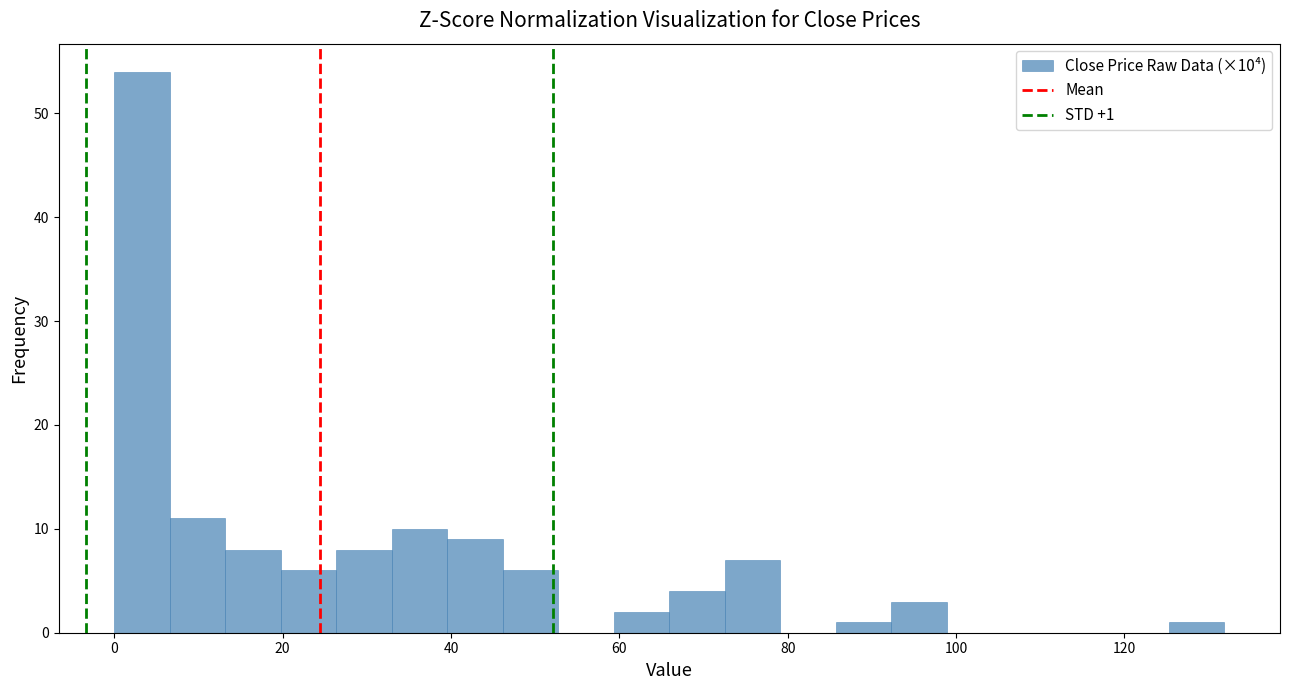

Read against the x-axis, roughly where is the centre of the tallest bar?

4